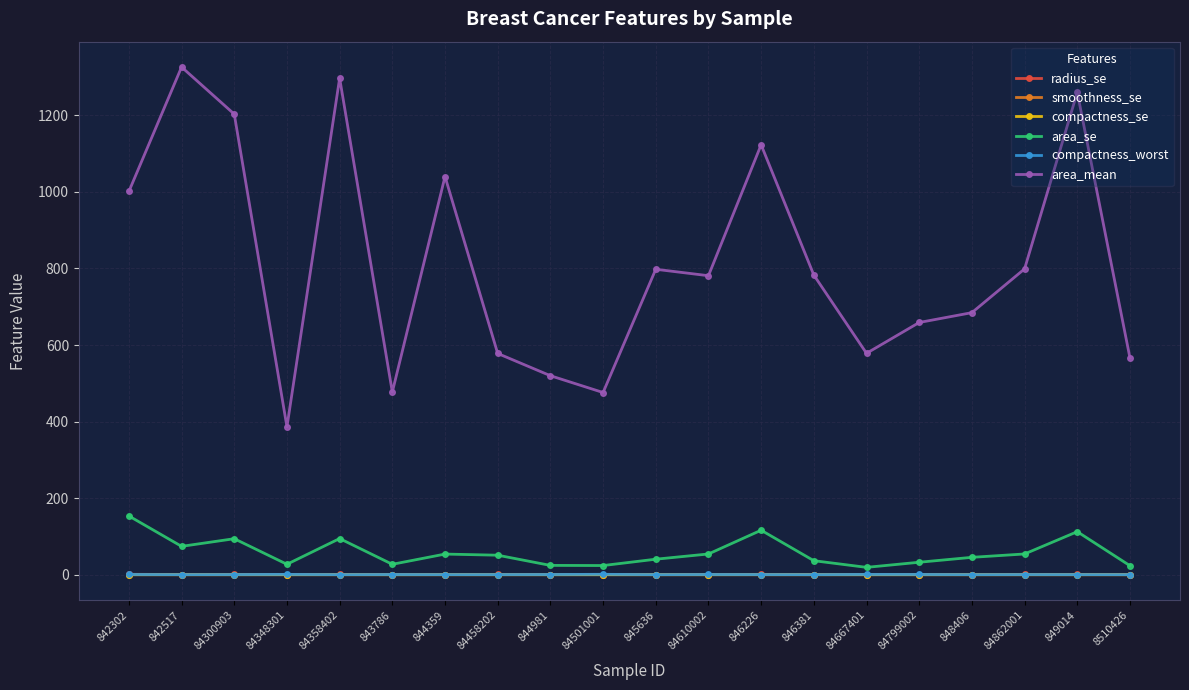

What is the maximum value for area_se?

153.4